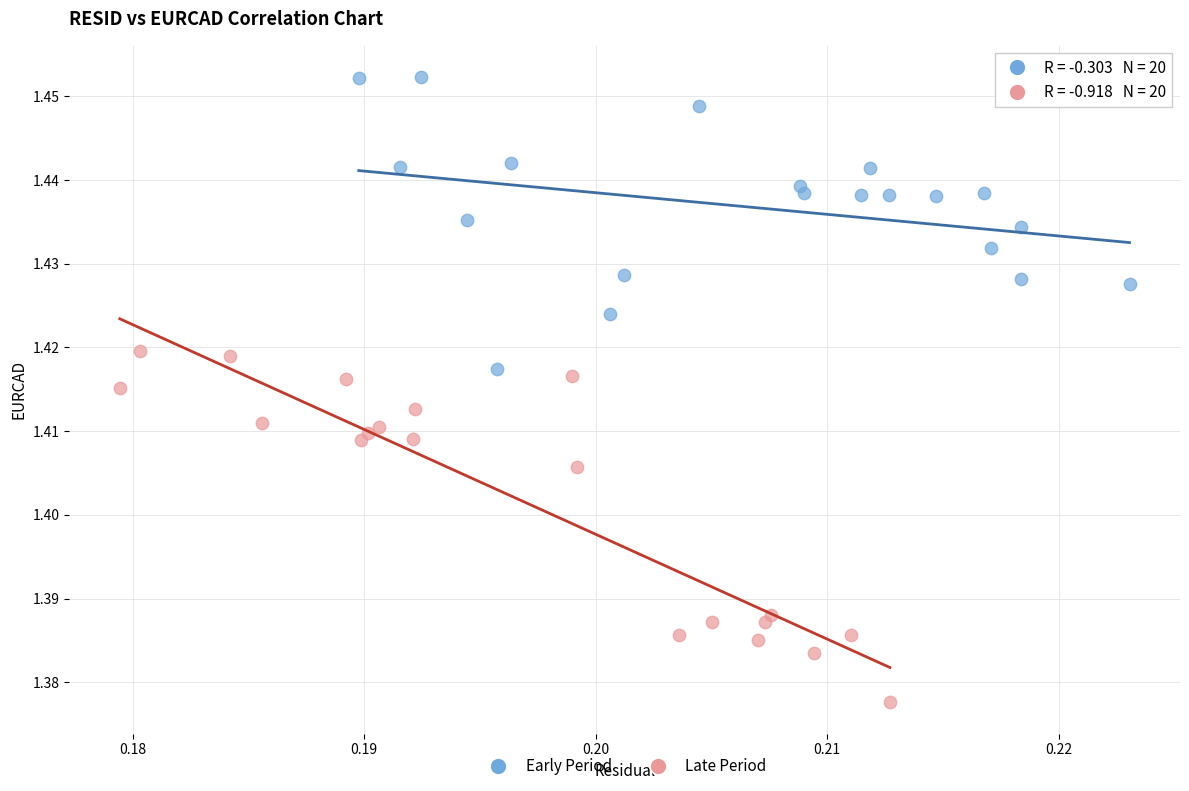

Which series reaches the minimum Y coordinate?

Late Period